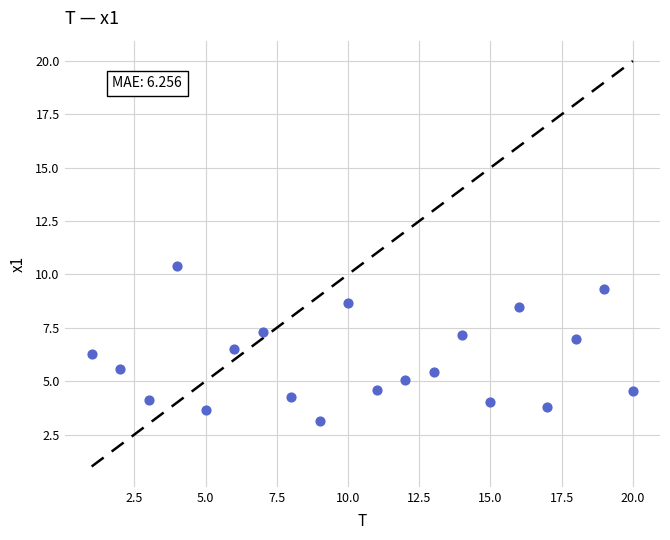

What is the range of X values (max minus min)?

19.0